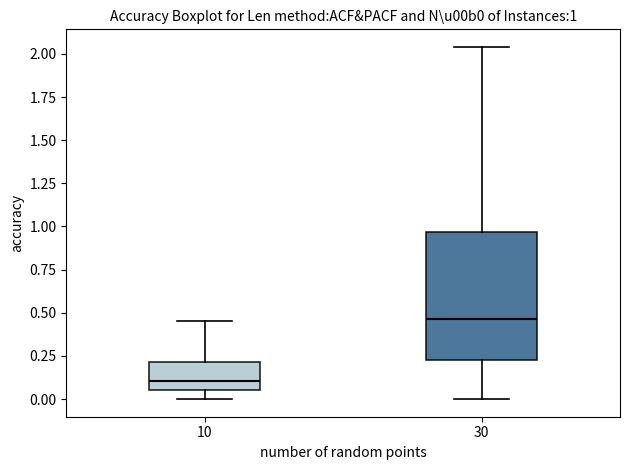

Comparing the boxes themselves (not the whiskers), which one is the tallest?

30